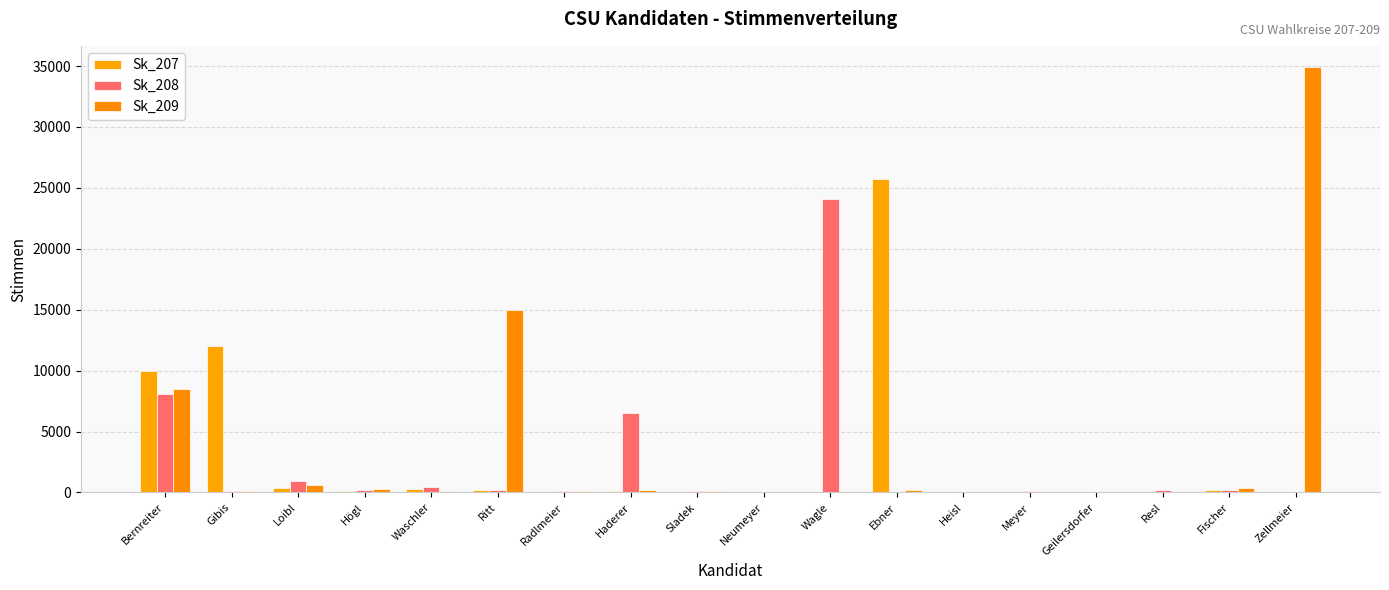

What is the sum of the Sk_208 values at Radlmeier and Meyer?

305